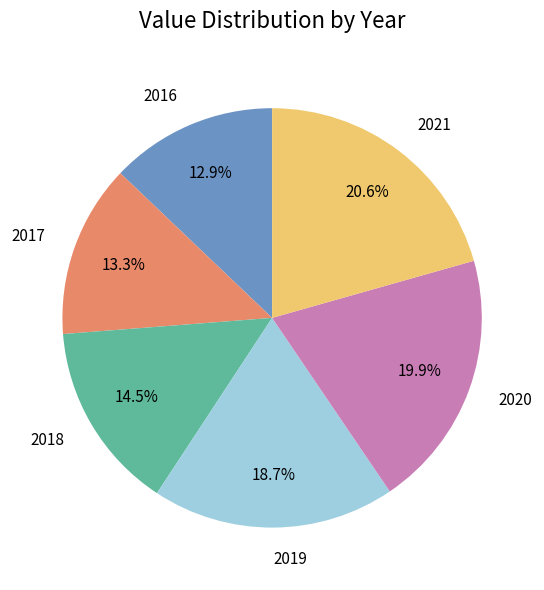

Count the number of slices in the pie.

6